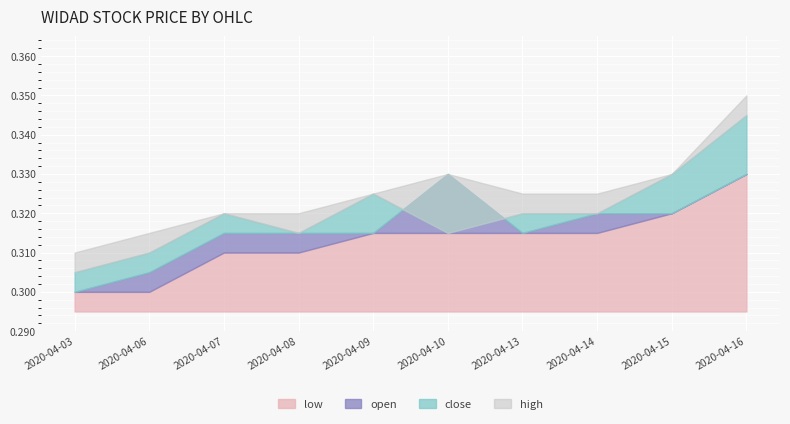

Count the open values in the range 0 to 1.

10